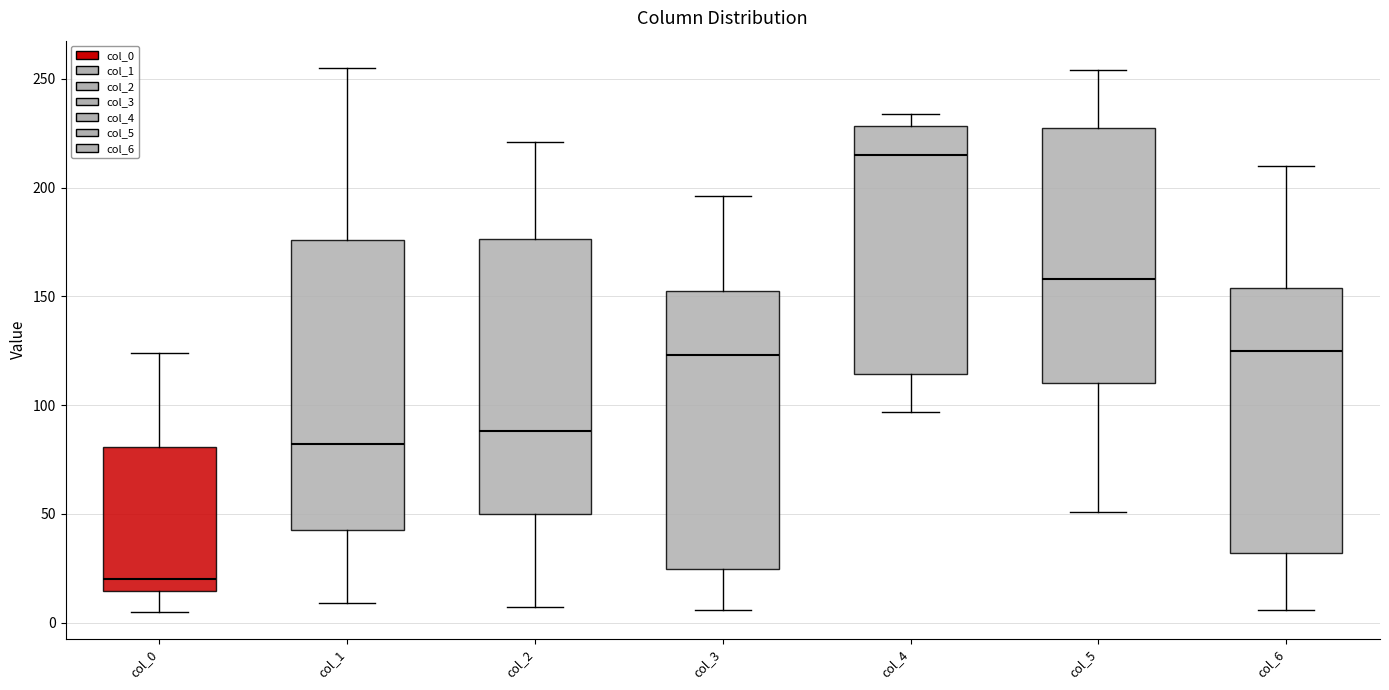

Which box's median line is the lowest?

col_0